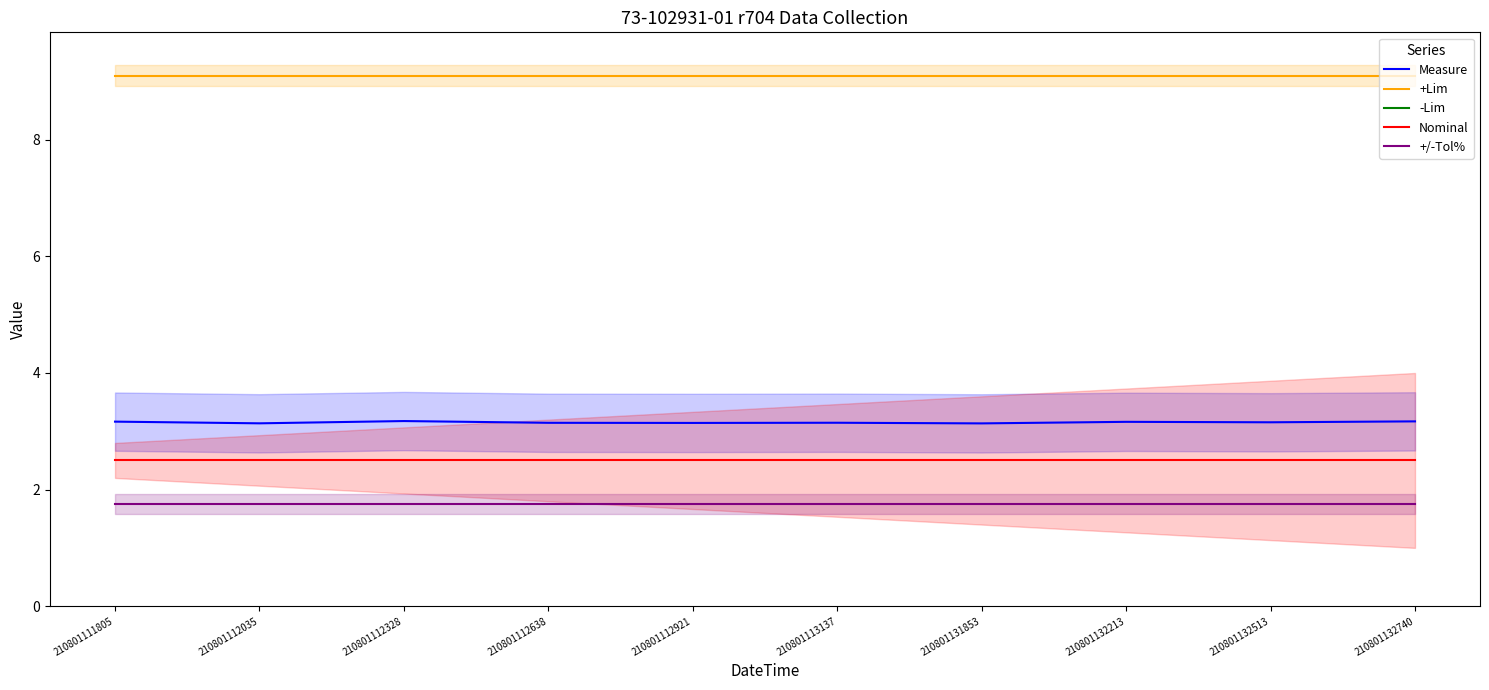

At which category is the sum across all series the highest?

210801112328